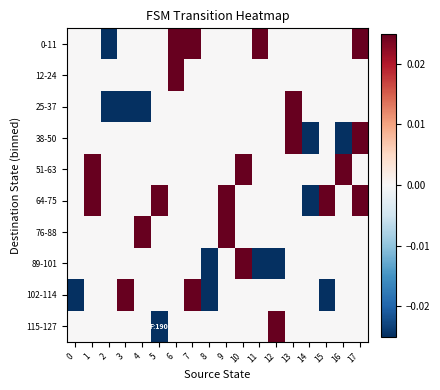

Which series changed the most between 7 and 11?

89-101